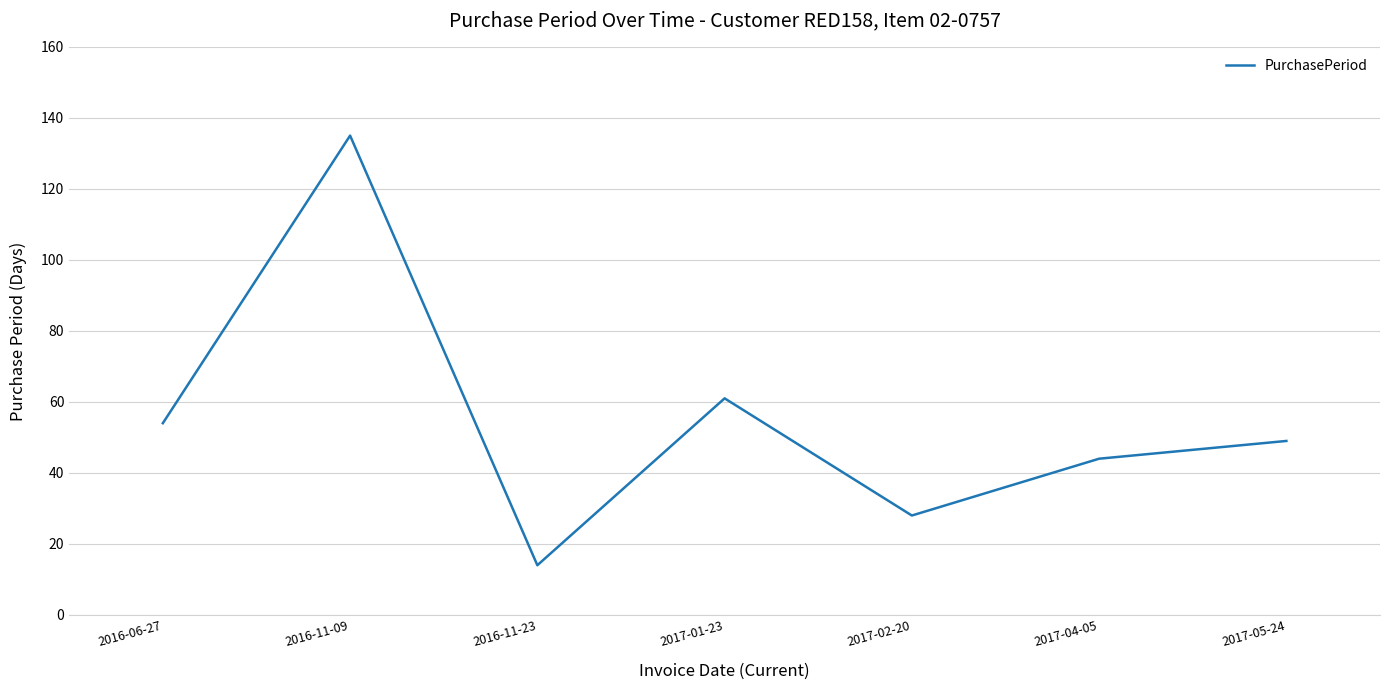

At which category does the data reach its first local valley?

2016-11-23